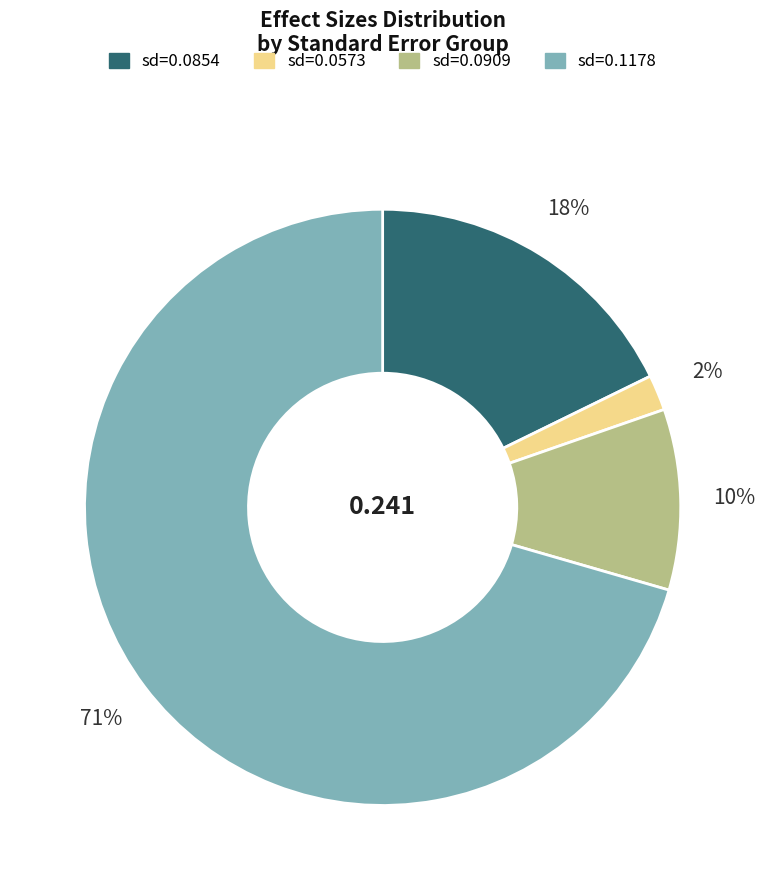

Is there a majority slice in this chart?

Yes